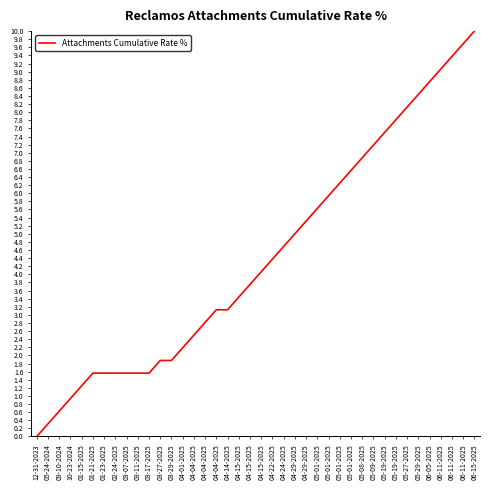

What is the difference between the maximum and second lowest values?

9.7